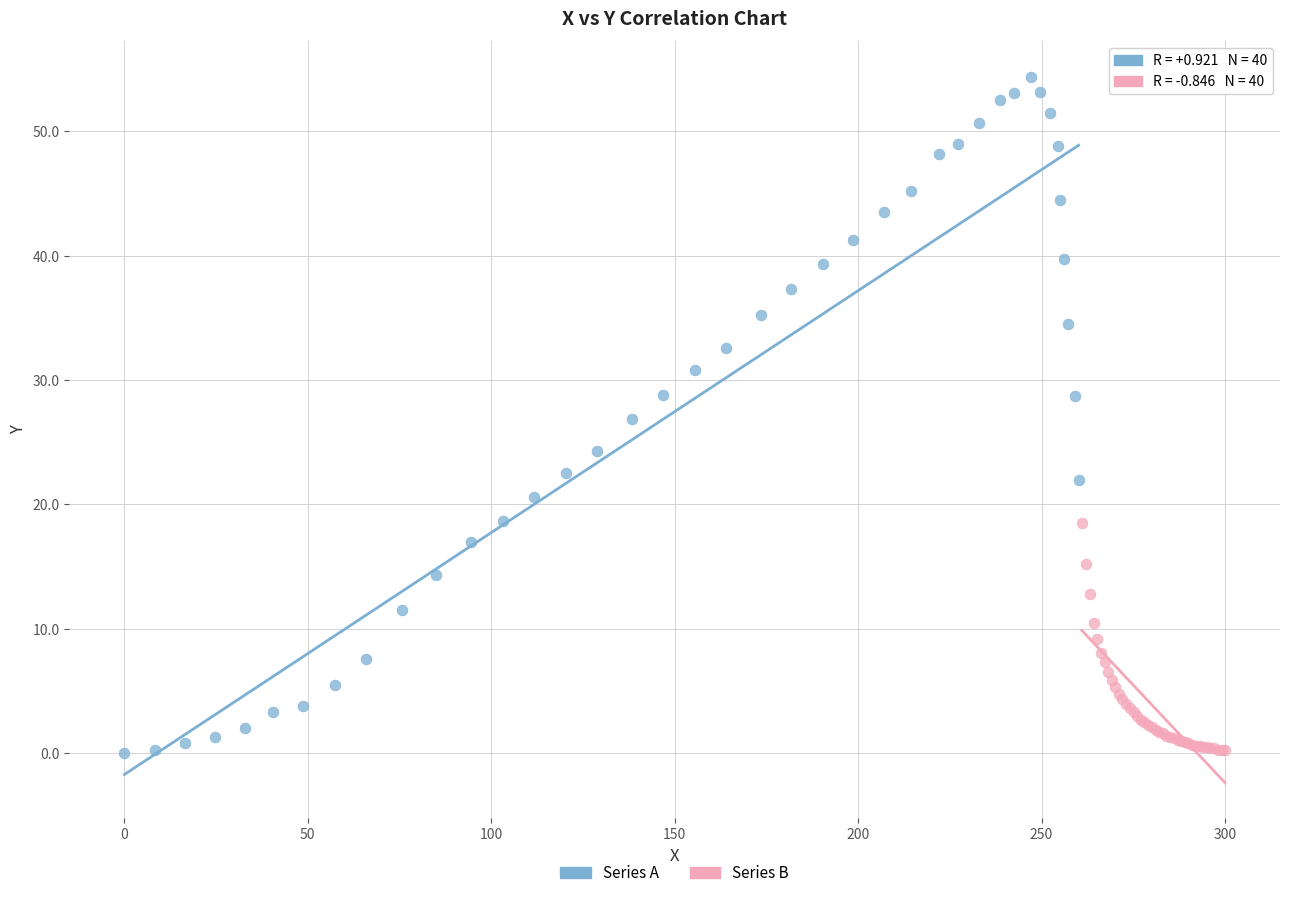

Which series has the widest spread of Y values?

Series A